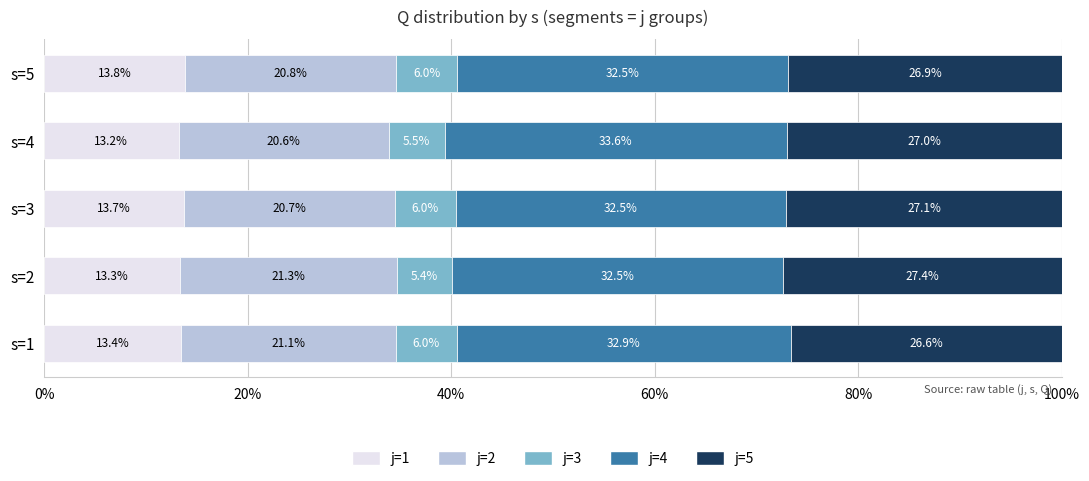

Is it true that j=1 equals 9.1 at s=1?

False